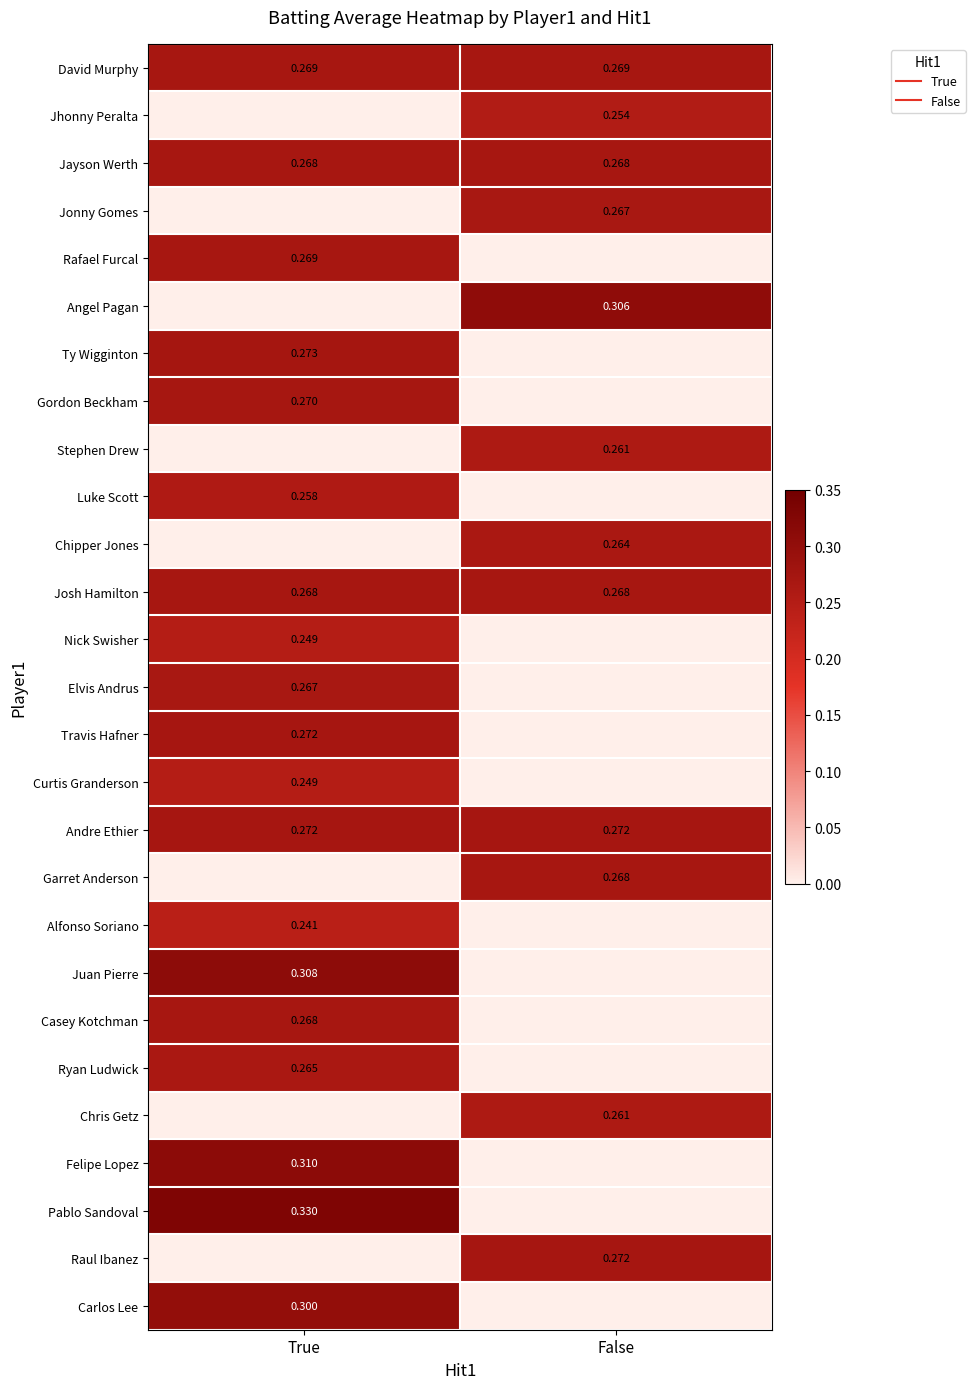

Between True and False, which is larger?

True